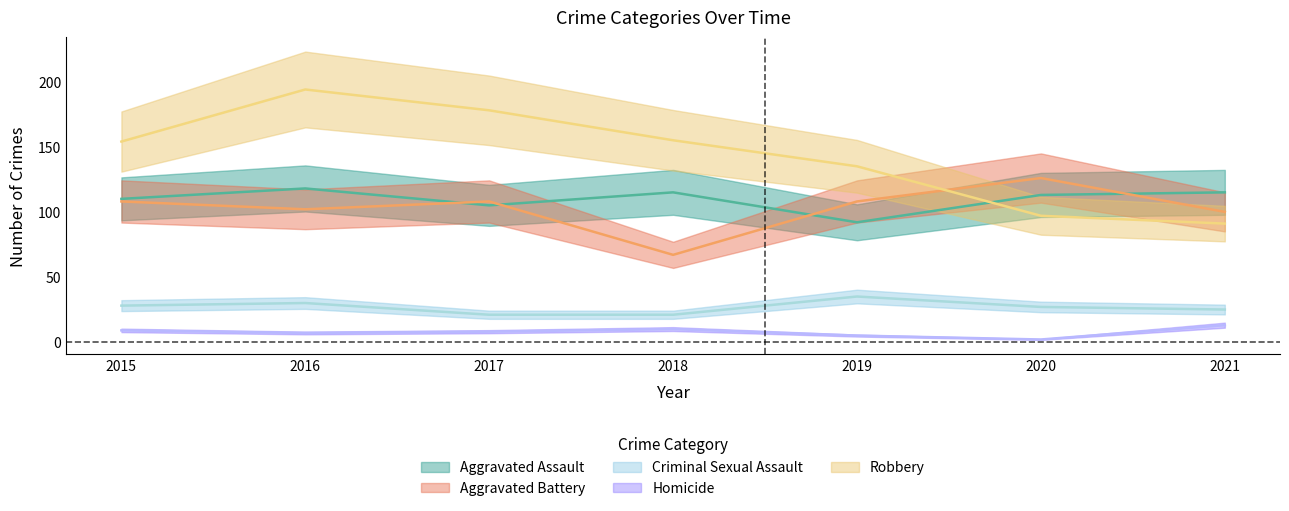

Which label corresponds to the smallest value in the chart?

2020